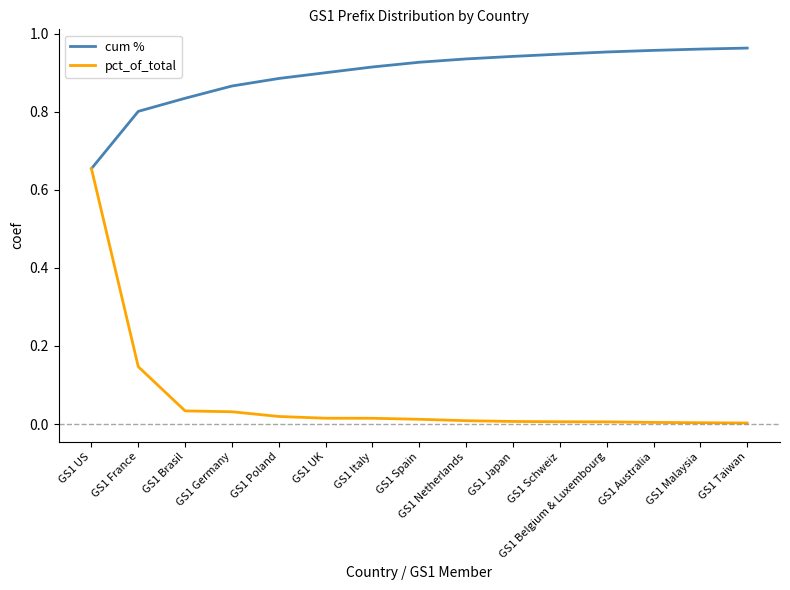

Which series has the widest spread of values?

pct_of_total